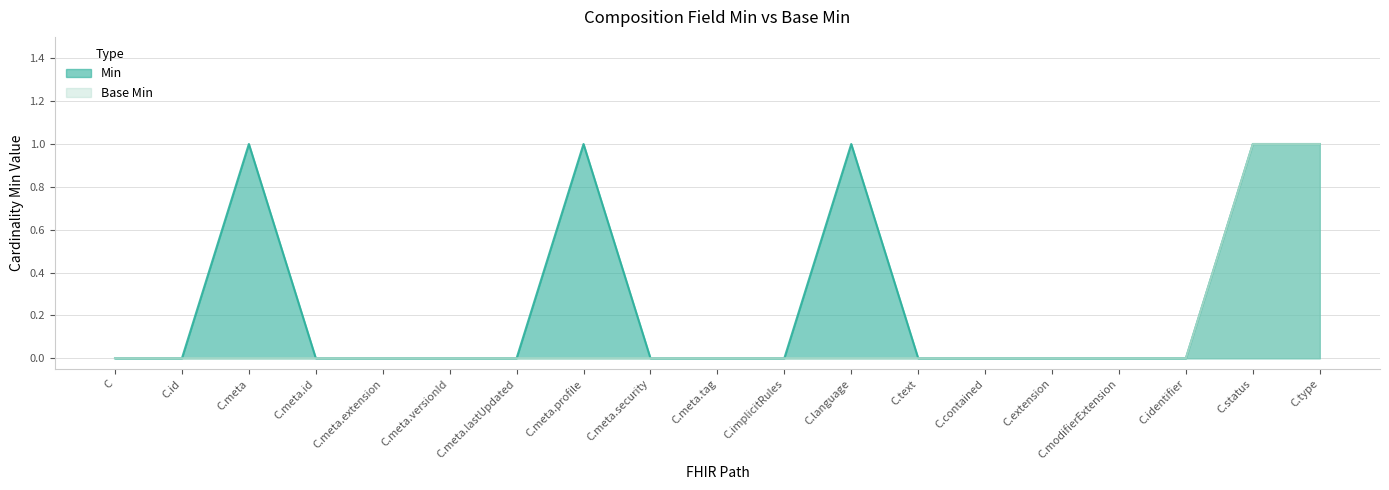

True or false: Base Min and Min cross at least once.

False